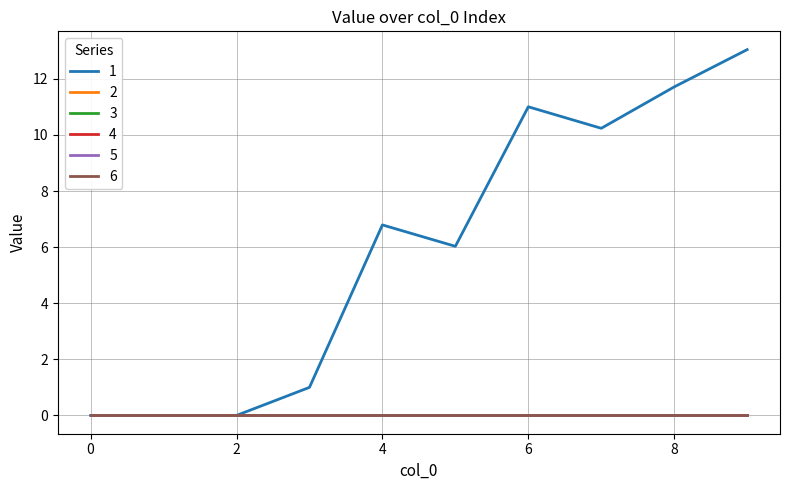

True or false: 4 and 1 intersect in this chart.

False